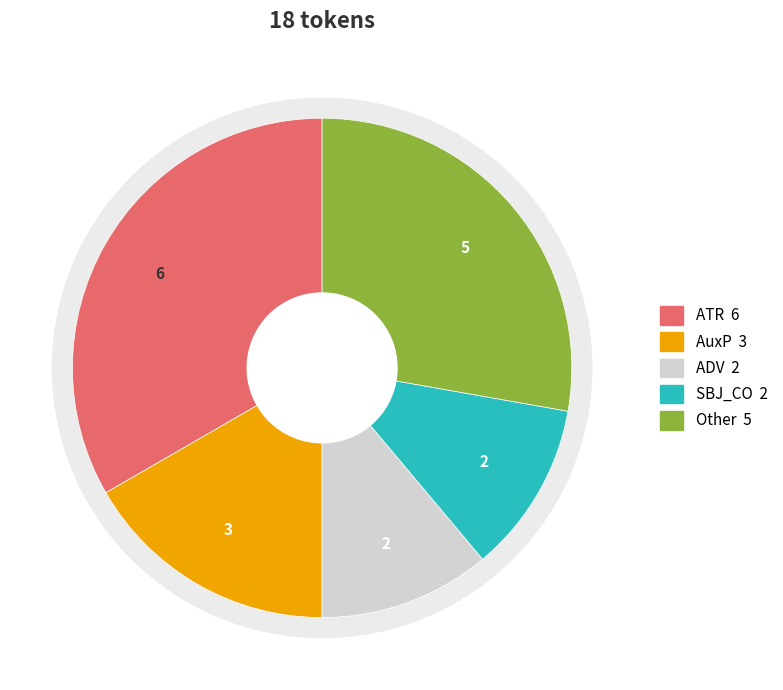

The SBJ_CO slice represents 25% of the pie. True or false?

False